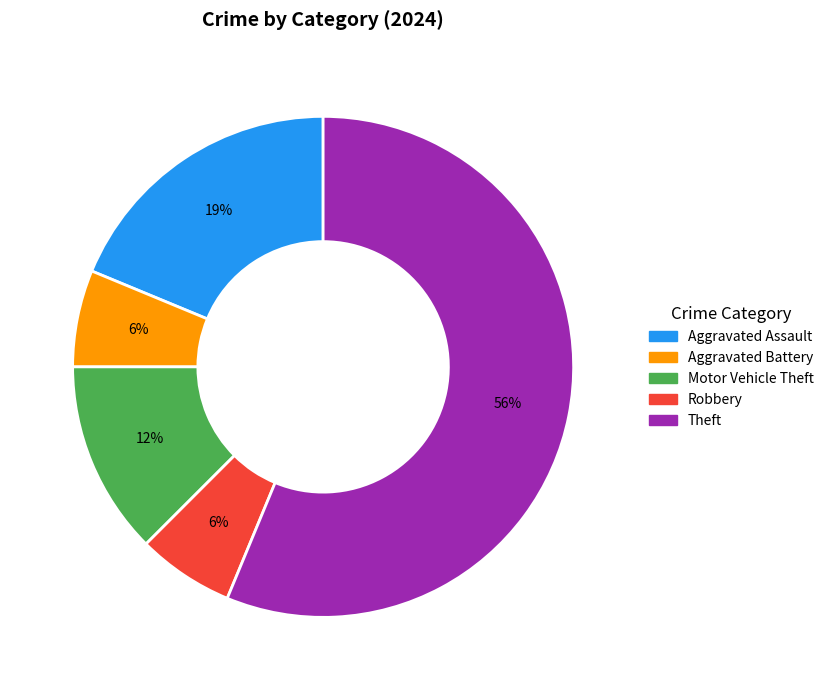

How many slices are in this pie chart?

5